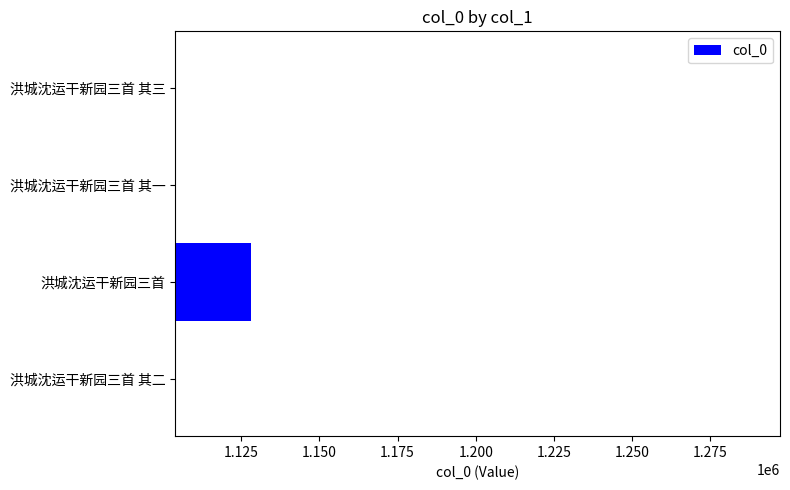

What value does the data have at 洪城沈运干新园三首?

1128091